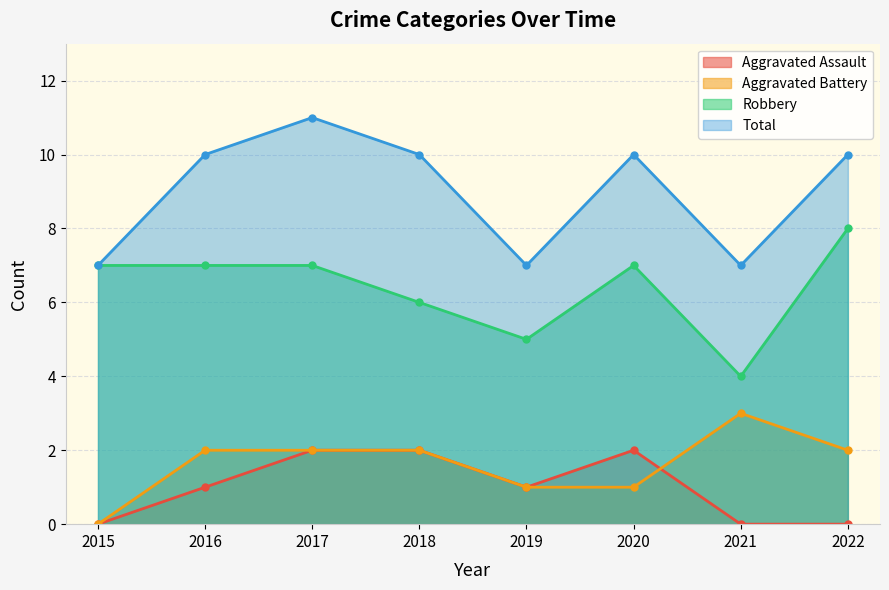

True or false: Aggravated Assault has a value of 0 at 2022.

True